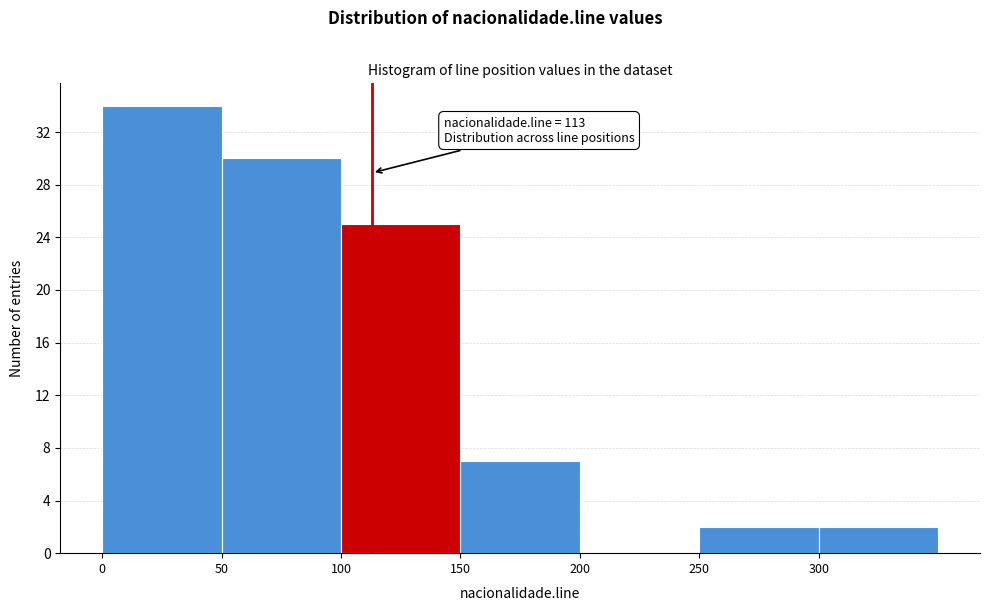

Which range on the x-axis has the tallest bar?

0 to 50